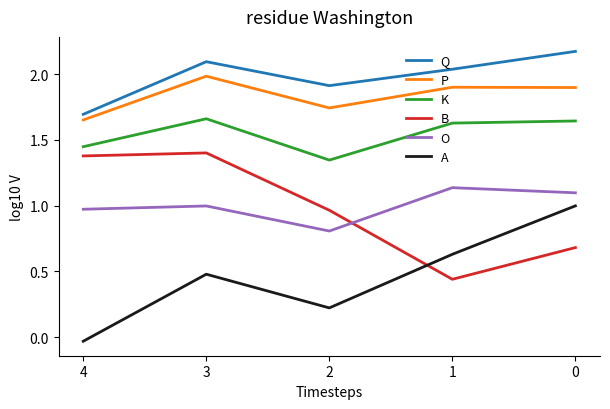

Which series has the largest total across all categories?

Q